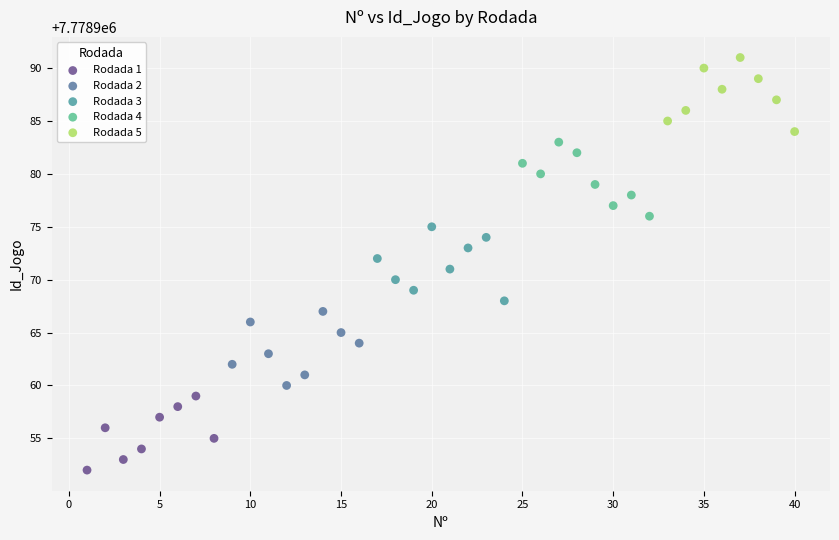

Which series contains the lowest Y value?

Rodada 1